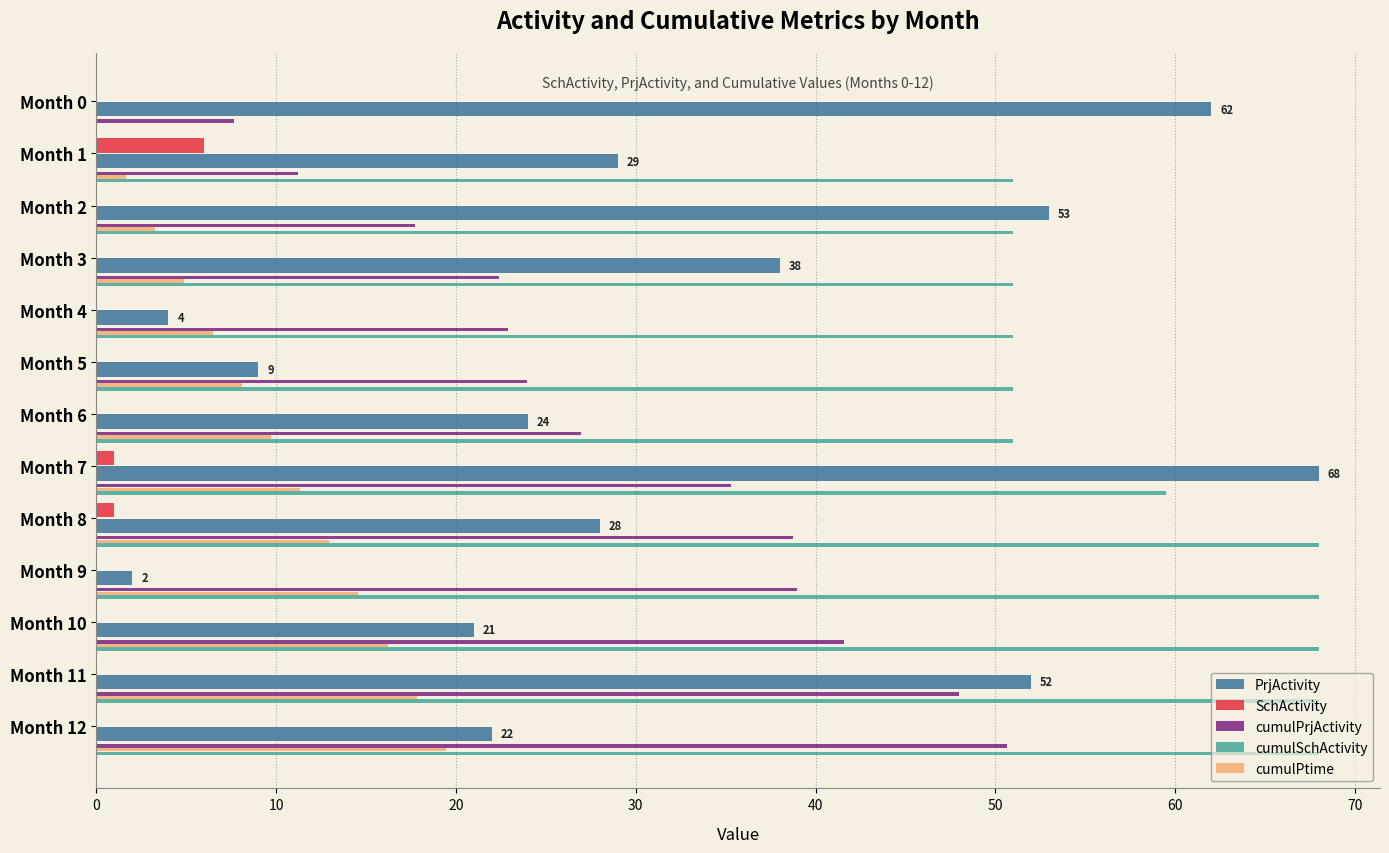

Which series has the largest total across all categories?

cumulSchActivity